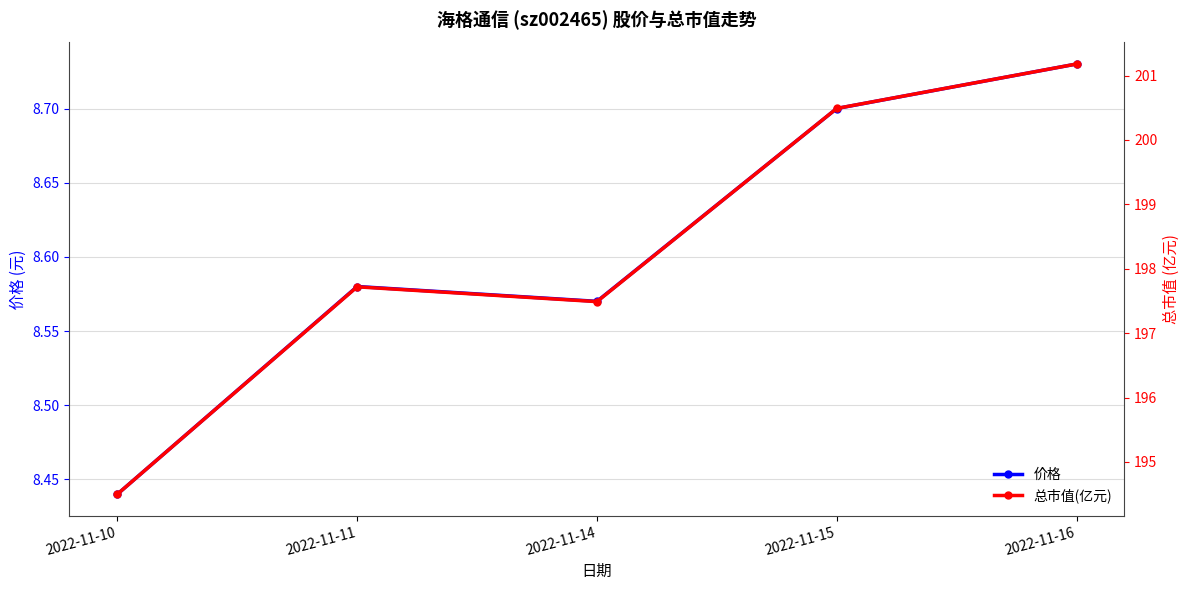

How many interior local valleys does the 价格 series have?

1